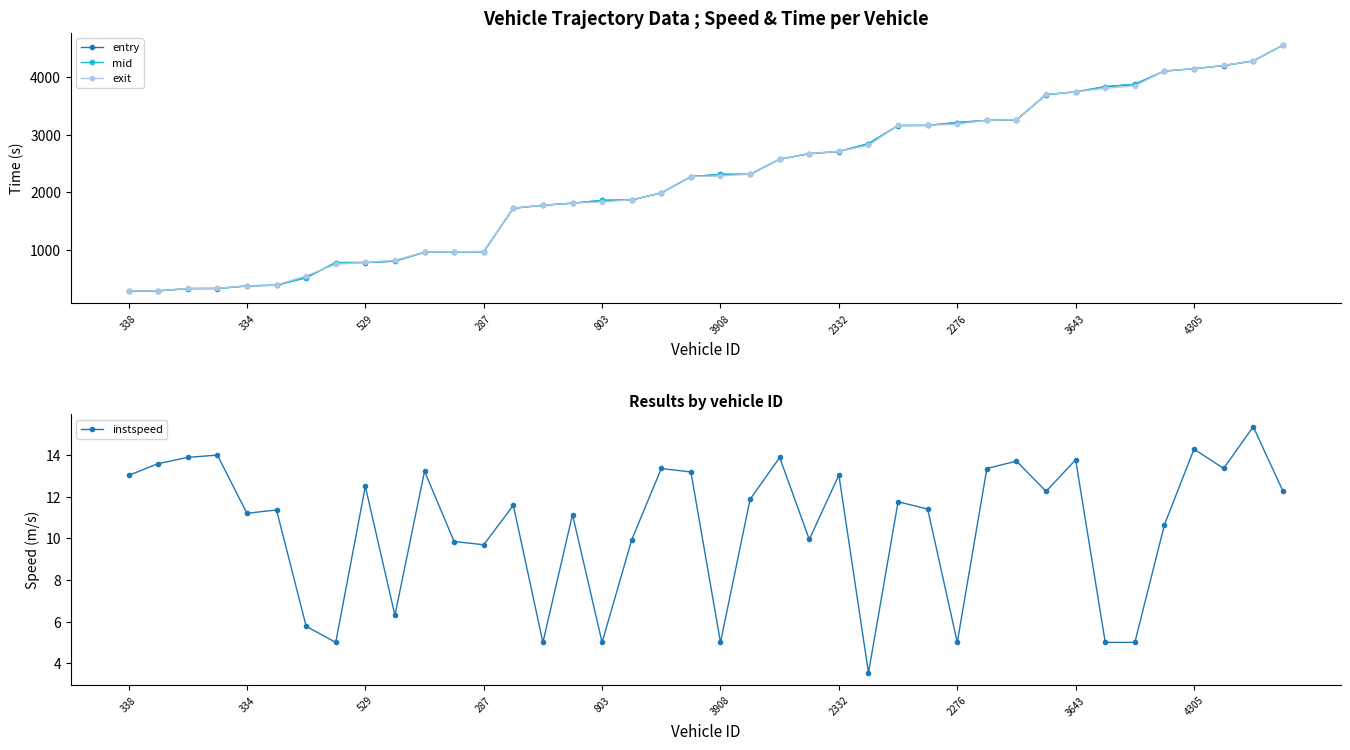

The value of entry at 334 is 224.5. True or false?

False